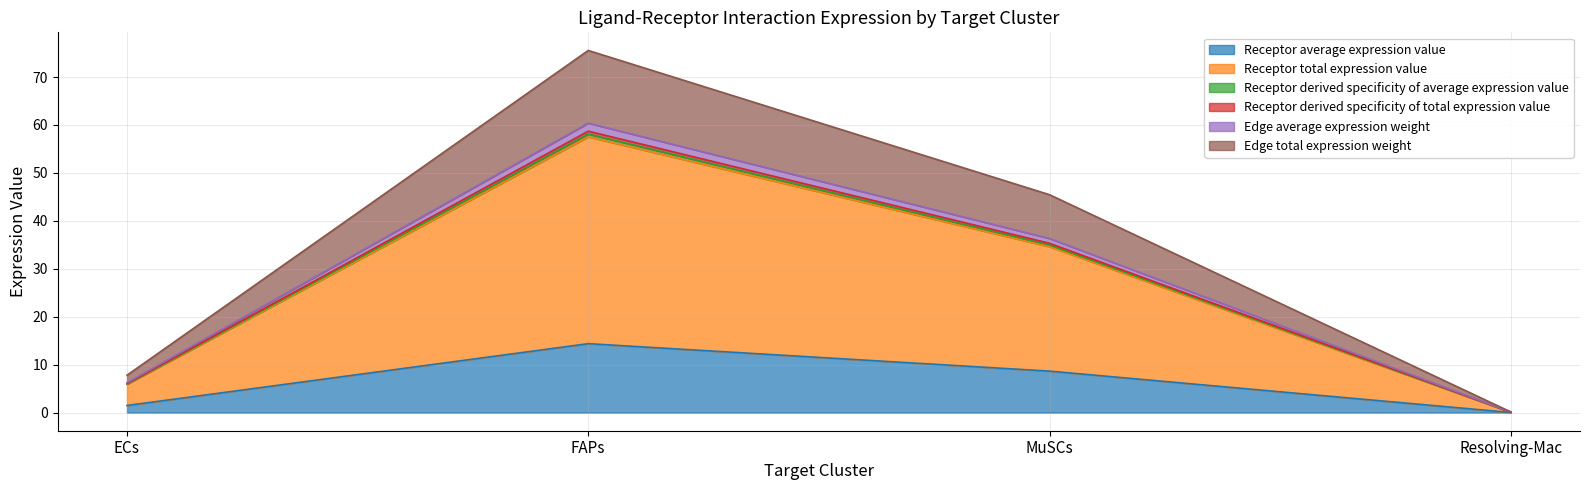

At which category does the chart reach its peak across all series?

FAPs